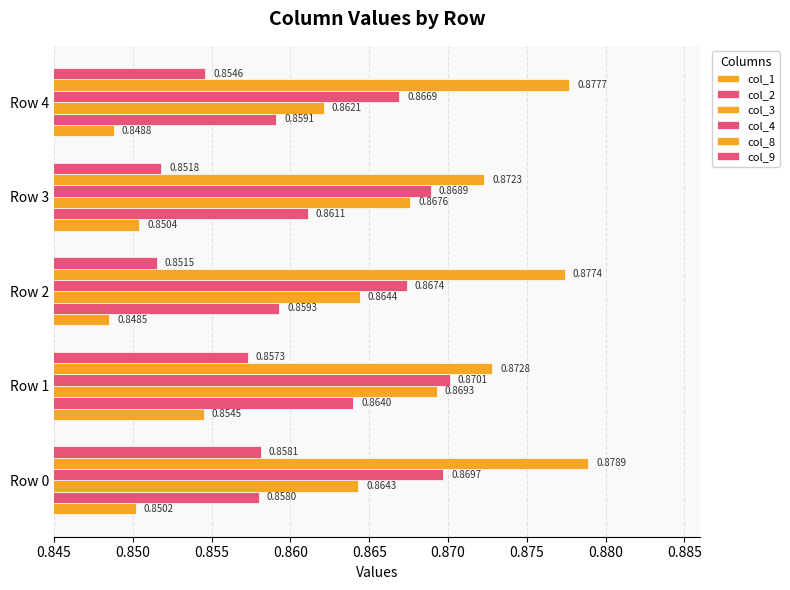

What is the sum of all col_2 values?

4.3